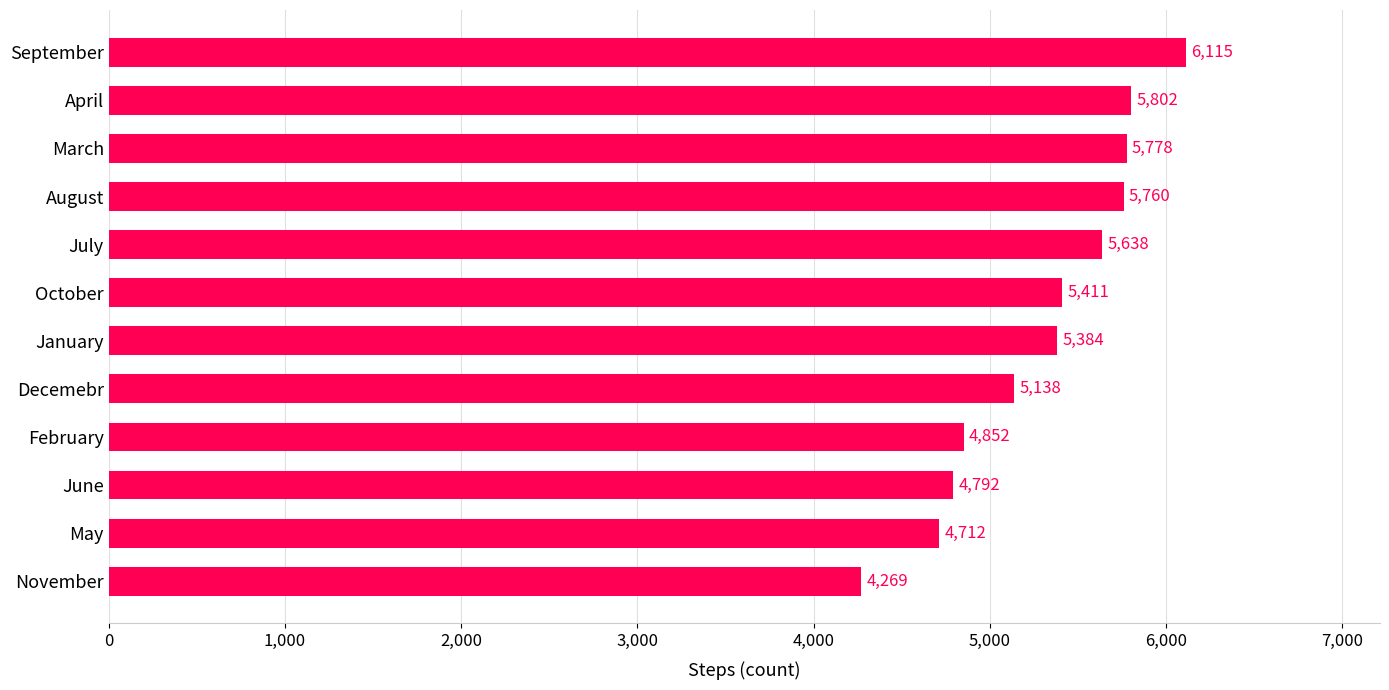

True or false: the data shows 5638.2 at July.

True